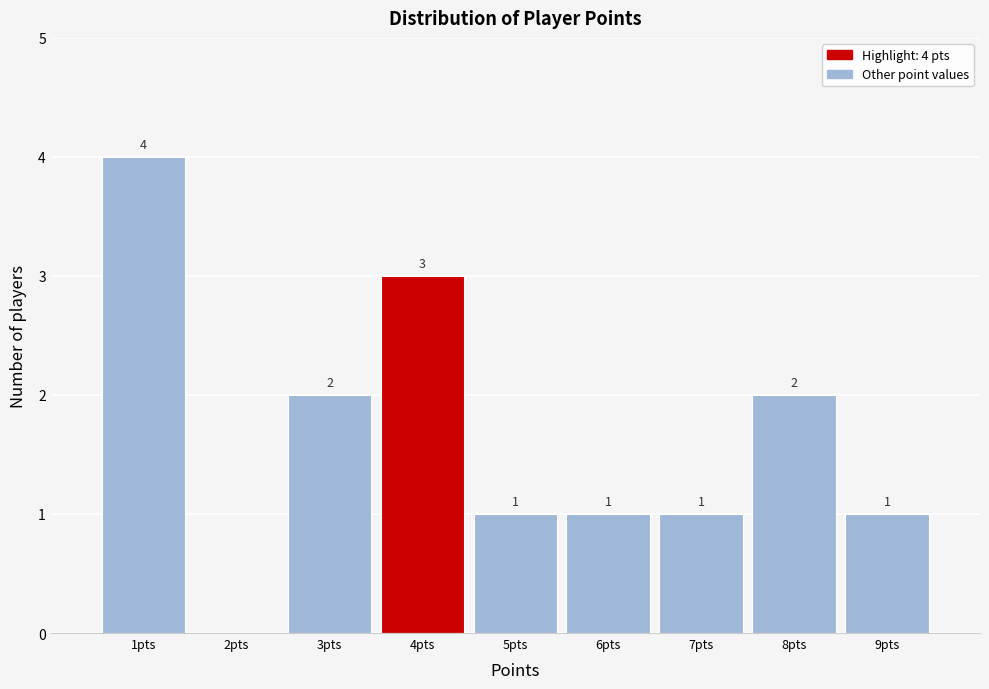

Reading right to left, list all the values displayed in this chart.

9pts=1	8pts=2	7pts=1	6pts=1	5pts=1	4pts=3	3pts=2	2pts=0	1pts=4